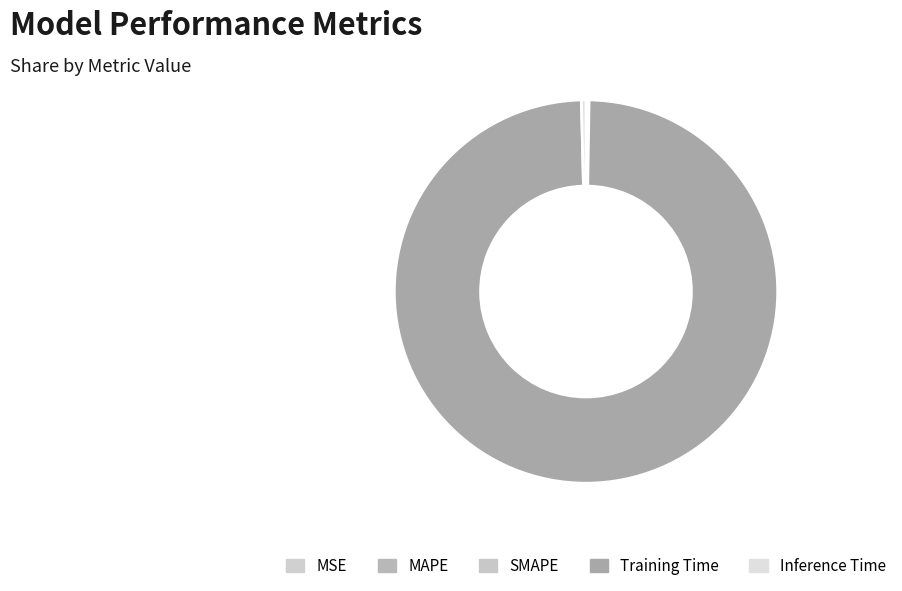

Is there any slice that represents more than half of the pie?

Yes